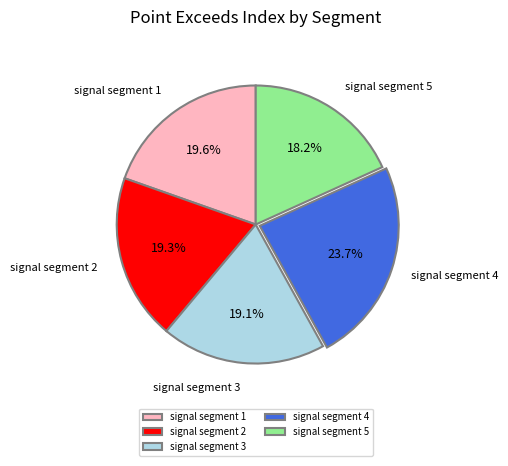

To the nearest percent, what portion does signal segment 1 represent?

20%